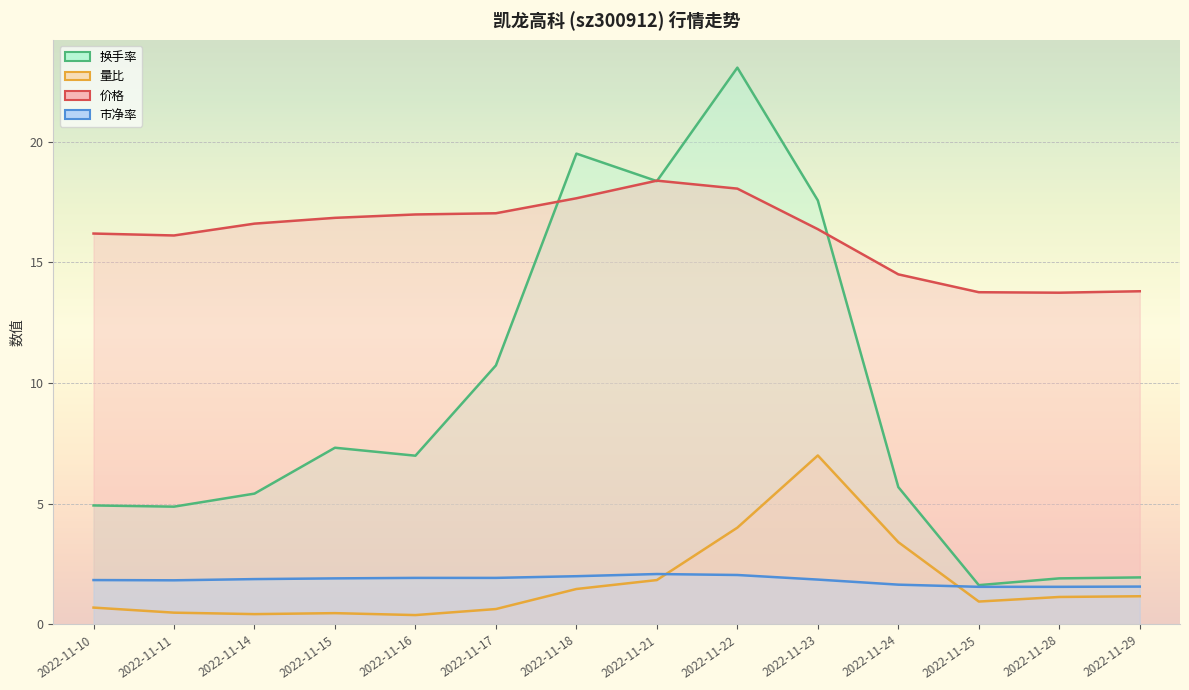

Between 2022-11-11 and 2022-11-25, which is larger?

2022-11-11